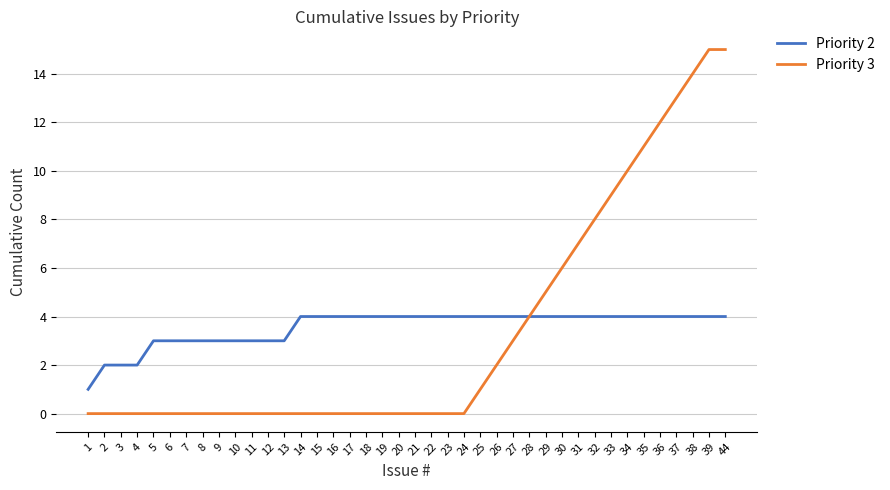

True or false: Priority 3 has a value of 12 at 36.

True